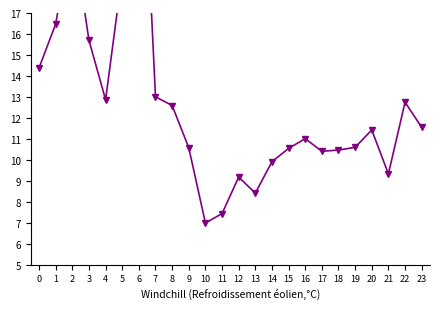

What is the ratio of the value at 21 to the value at 20?

0.8